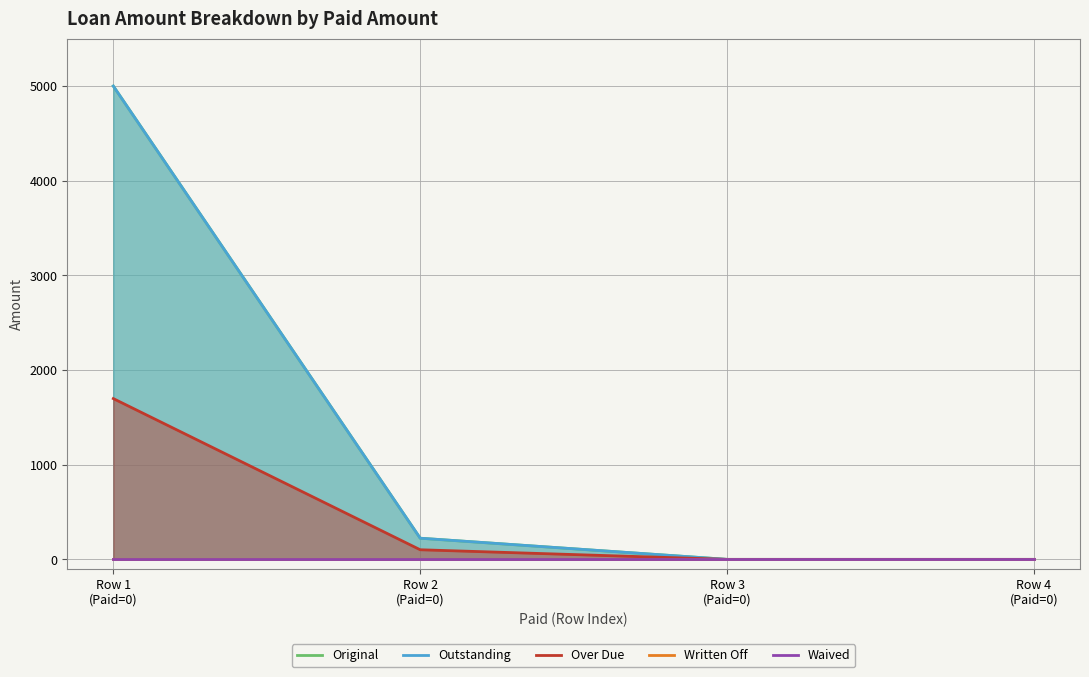

Which series has the widest spread of values?

Original